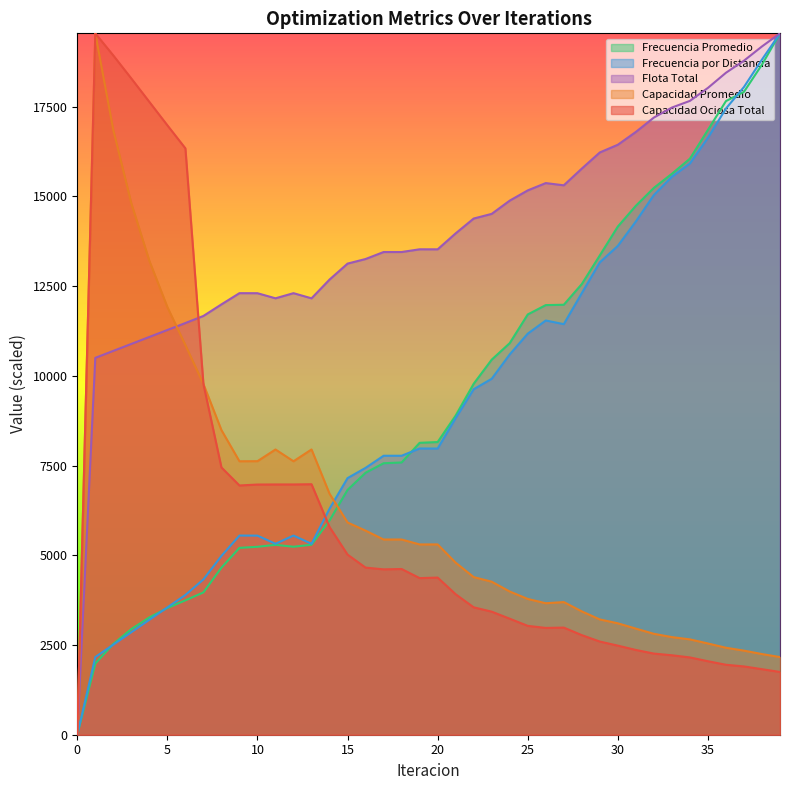

At 32, list the series in order from largest to smallest.

Flota Total, Frecuencia Promedio, Frecuencia por Distancia, Capacidad Promedio, Capacidad Ociosa Total